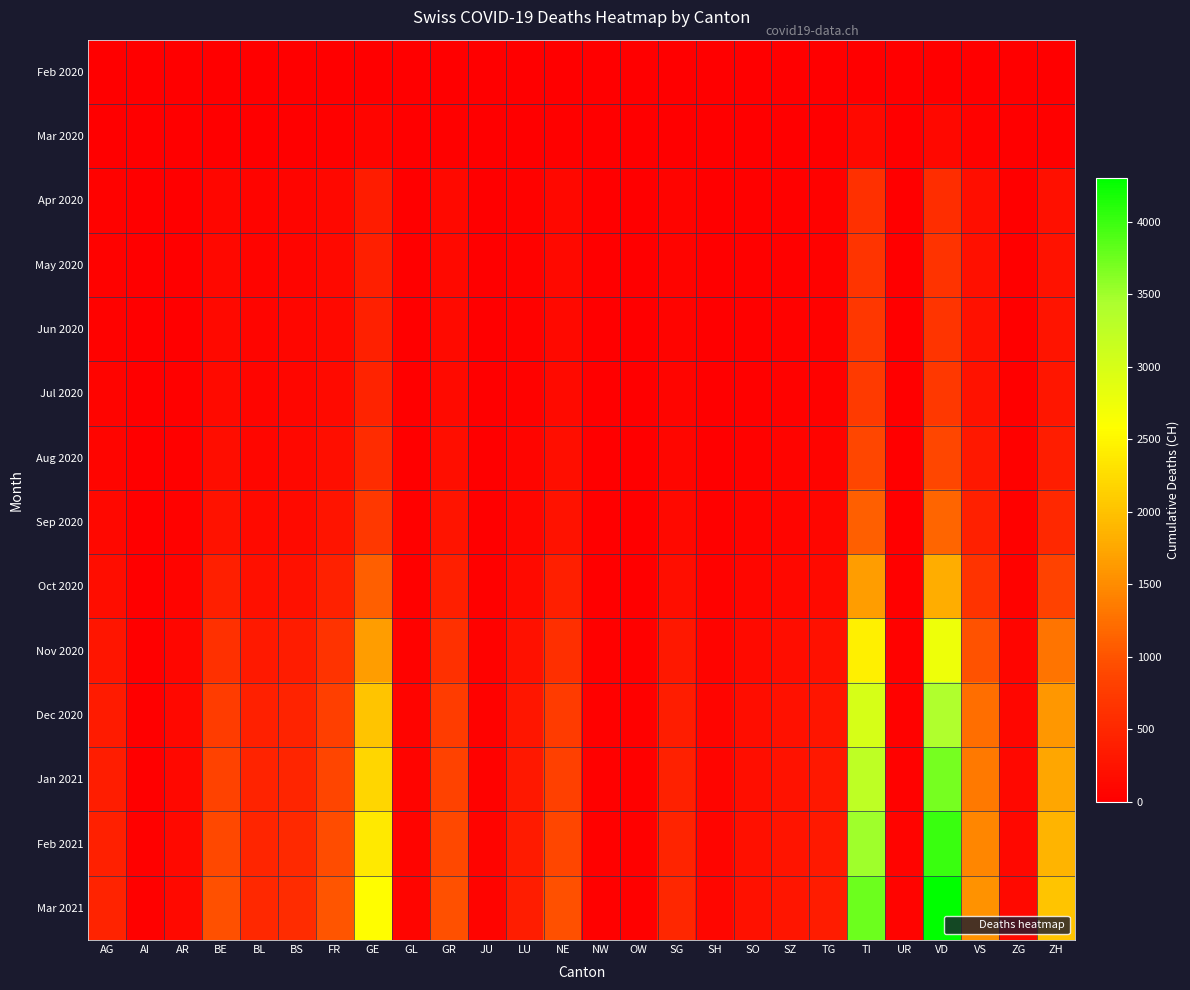

Which series has the largest total across all categories?

Mar 2021